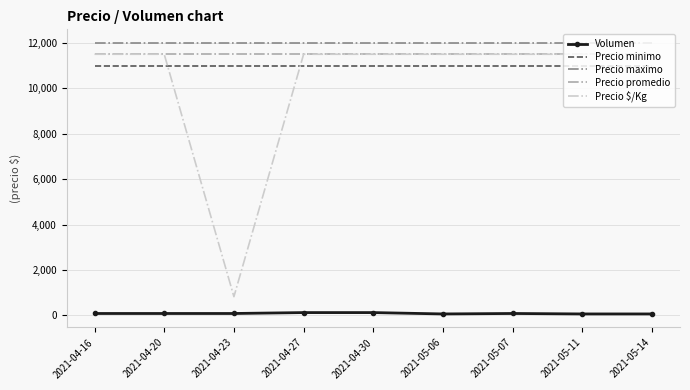

How many intersections are there between Precio $/Kg and Precio minimo?

2